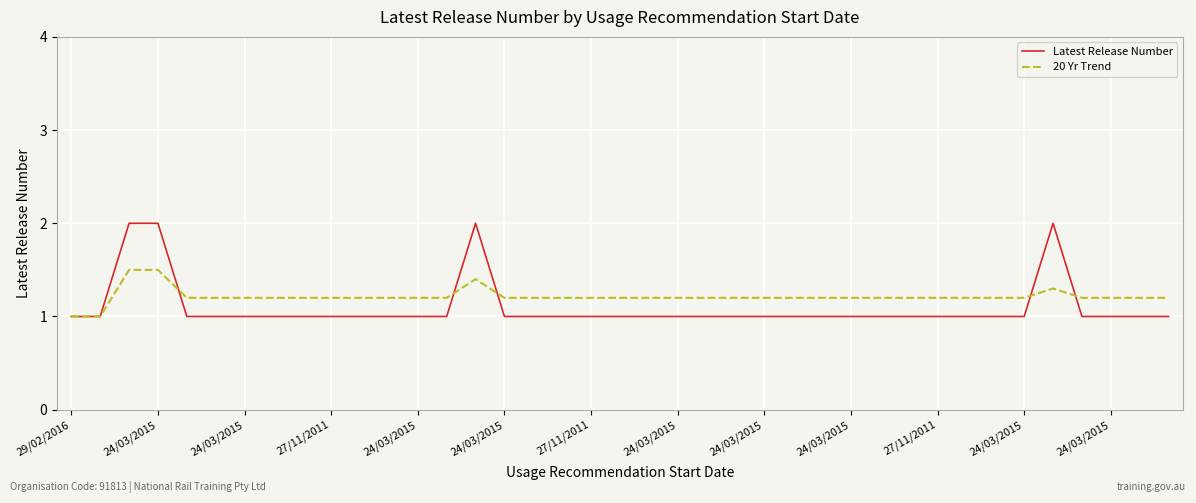

What is the difference between the second highest and minimum values in the 20 Yr Trend series?

0.5